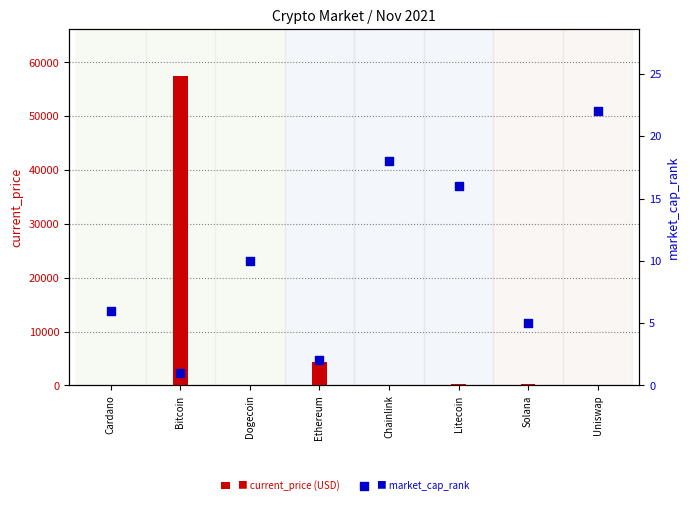

At how many categories does at least one series exceed 15961?

1